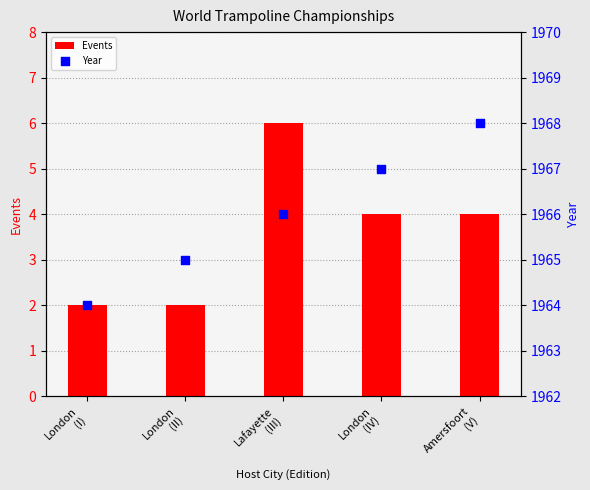

Is the value of Events at Lafayette
(III) greater than the value of Year at Lafayette
(III)?

No